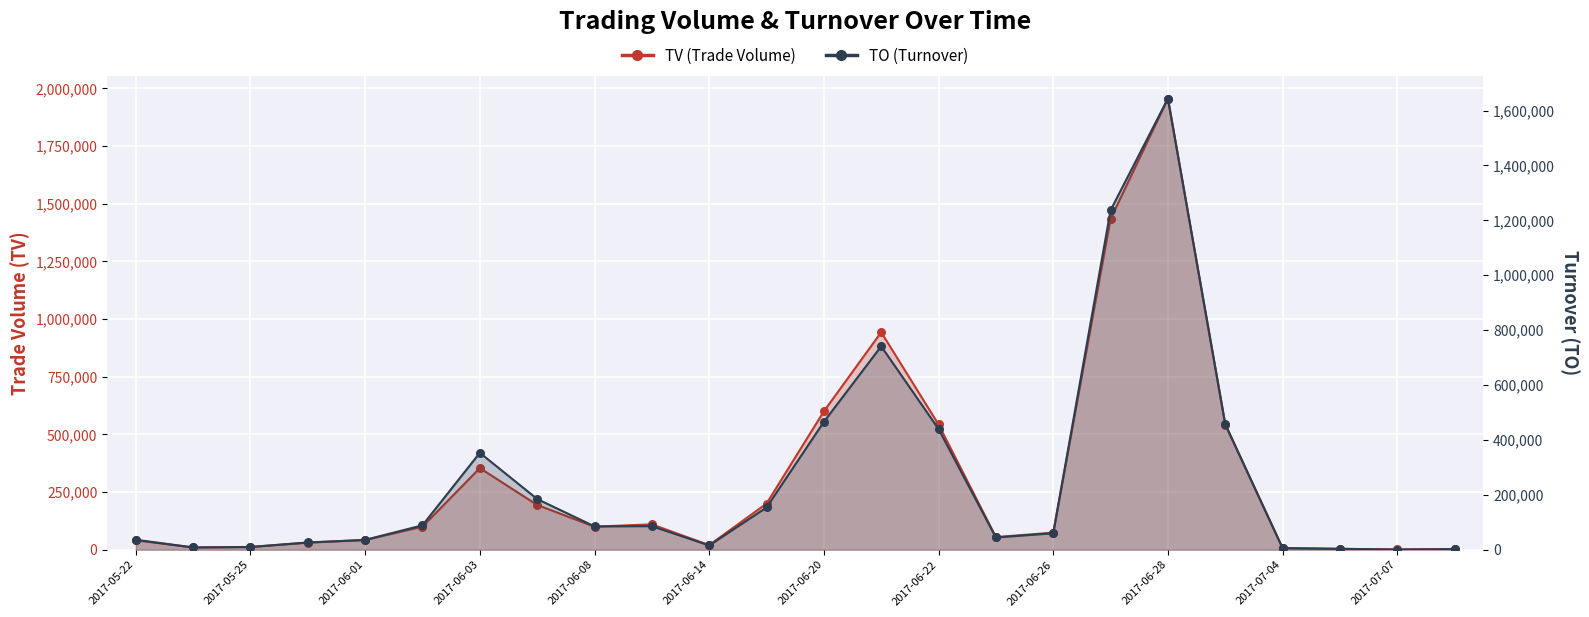

What is the total value across all series at 2017-06-28?

3599880